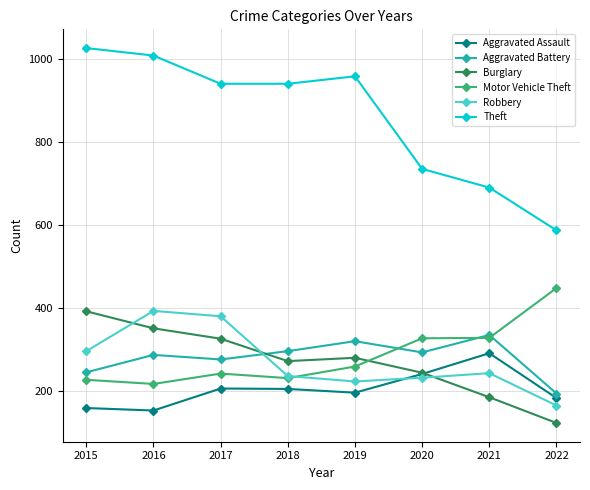

At 2022, list the series in order from smallest to largest.

Burglary, Robbery, Aggravated Assault, Aggravated Battery, Motor Vehicle Theft, Theft